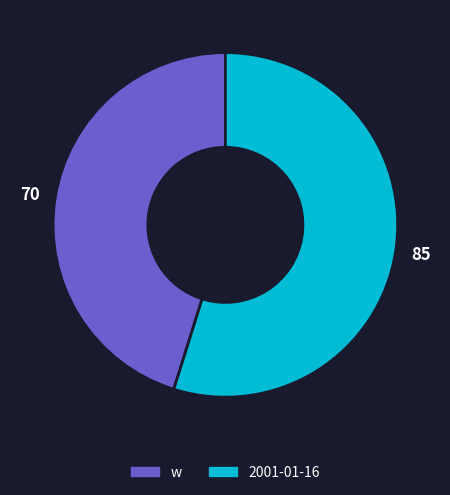

Between 2001-01-16 and w, which is larger?

2001-01-16